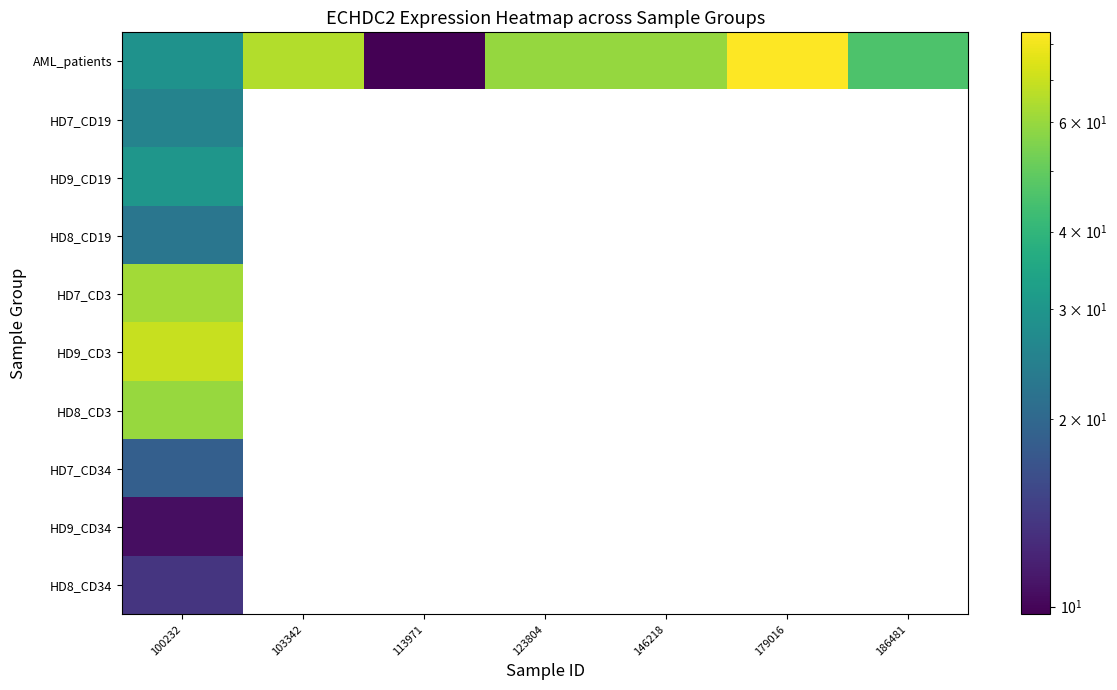

Which series changed the most between 123804 and 146218?

AML_patients